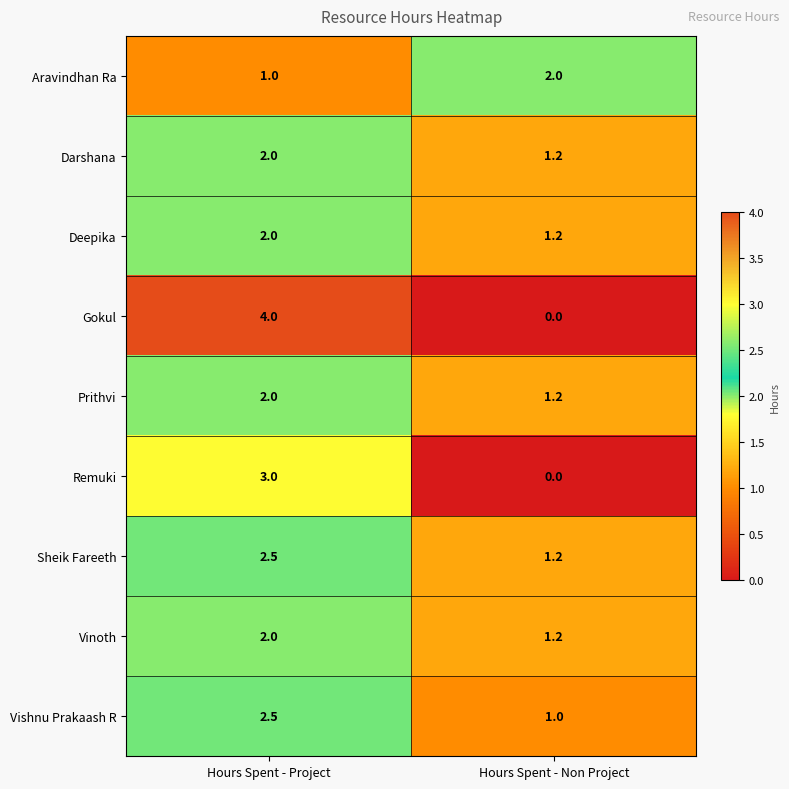

Reading right to left, list all the values displayed in this chart.

Aravindhan Ra: Hours Spent - Non Project=2.0	Hours Spent - Project=1.0
Darshana: Hours Spent - Non Project=1.2	Hours Spent - Project=2.0
Deepika: Hours Spent - Non Project=1.2	Hours Spent - Project=2.0
Gokul: Hours Spent - Non Project=0.0	Hours Spent - Project=4.0
Prithvi: Hours Spent - Non Project=1.2	Hours Spent - Project=2.0
Remuki: Hours Spent - Non Project=0.0	Hours Spent - Project=3.0
Sheik Fareeth: Hours Spent - Non Project=1.2	Hours Spent - Project=2.5
Vinoth: Hours Spent - Non Project=1.2	Hours Spent - Project=2.0
Vishnu Prakaash R: Hours Spent - Non Project=1.0	Hours Spent - Project=2.5